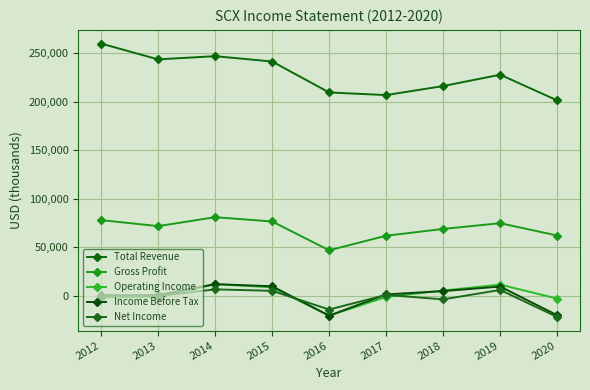

At which label does Operating Income reach its minimum?

2016